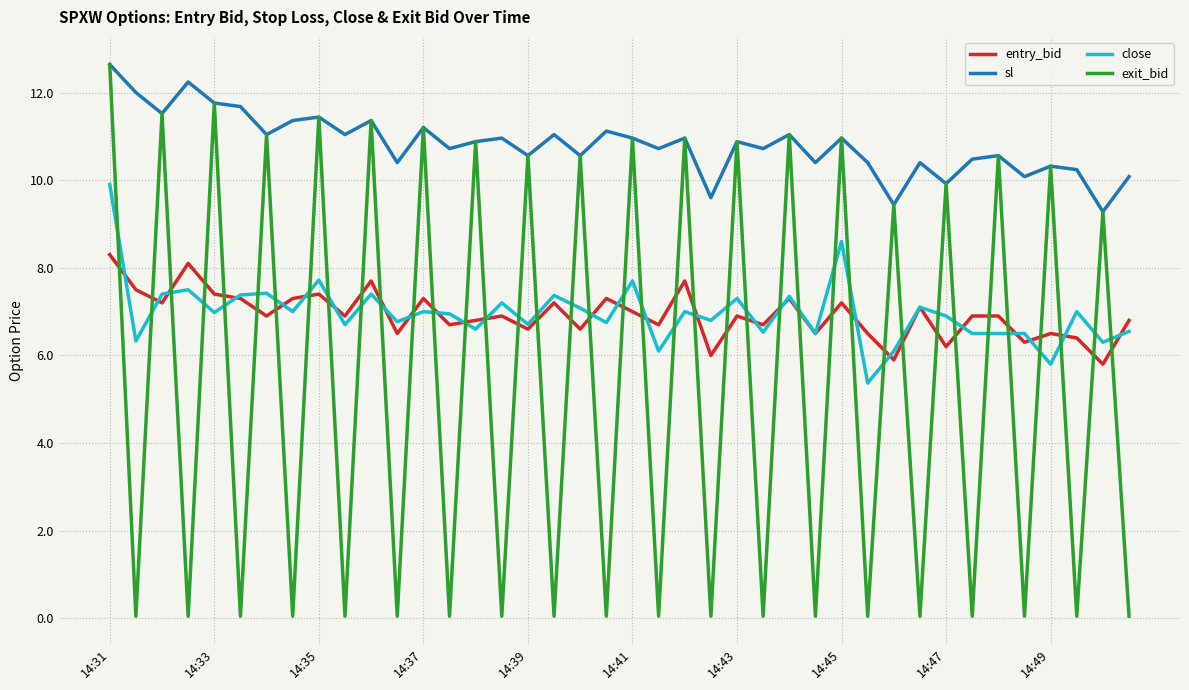

True or false: sl has more than 1 interior local peaks.

True